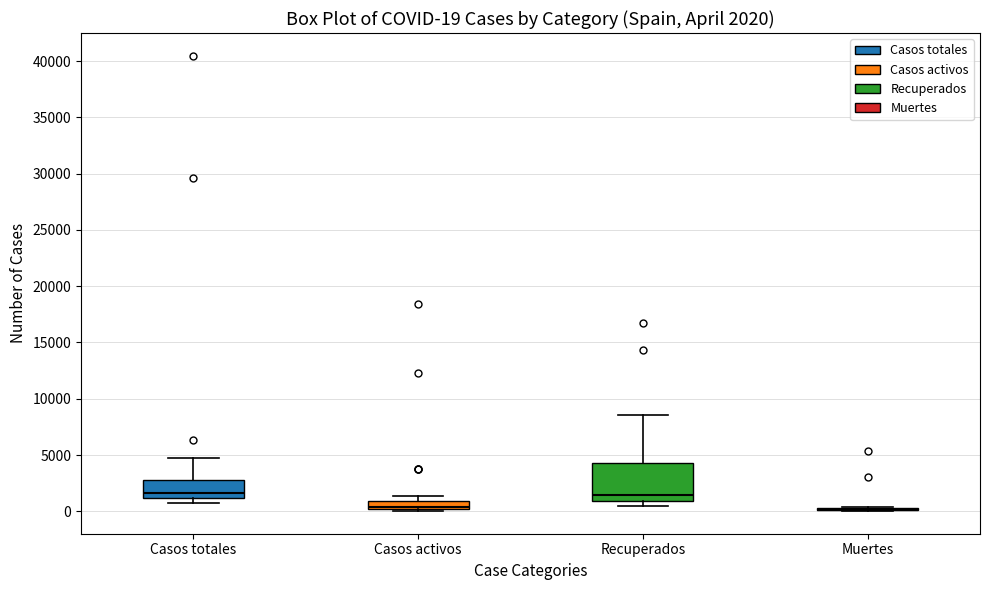

Which box is the tallest, from its lower edge to its upper edge?

Recuperados